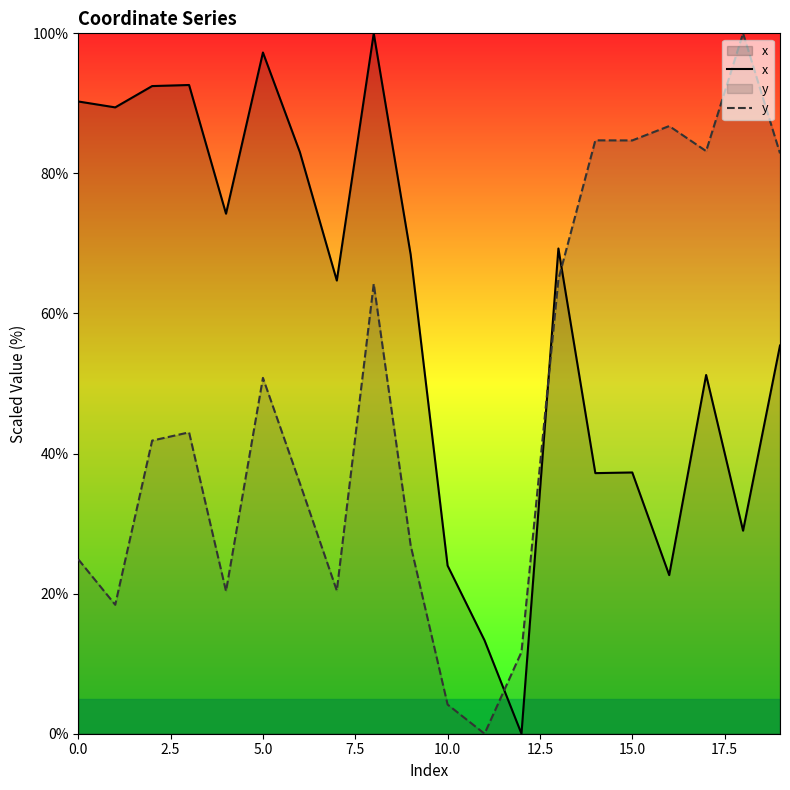

The x series shows 52.8 at 15.0. True or false?

False